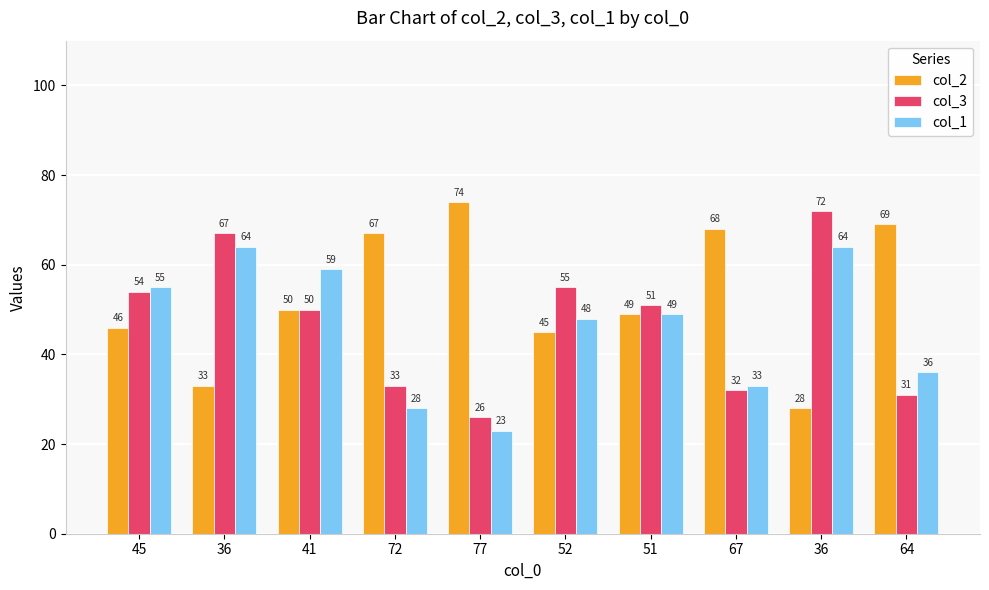

How many bars are there in each group?

3